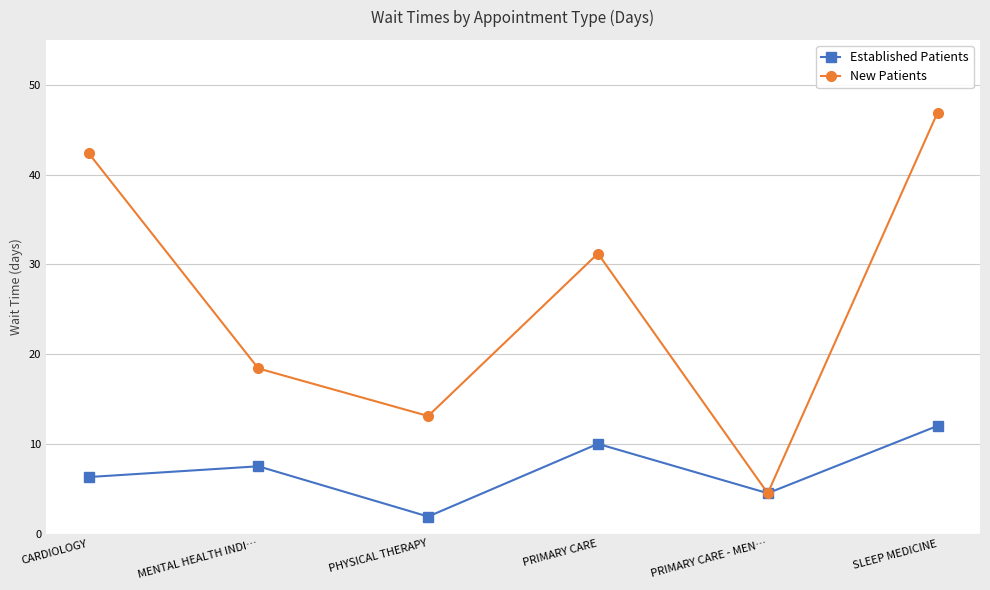

True or false: Established Patients has more than 0 interior local peaks.

True